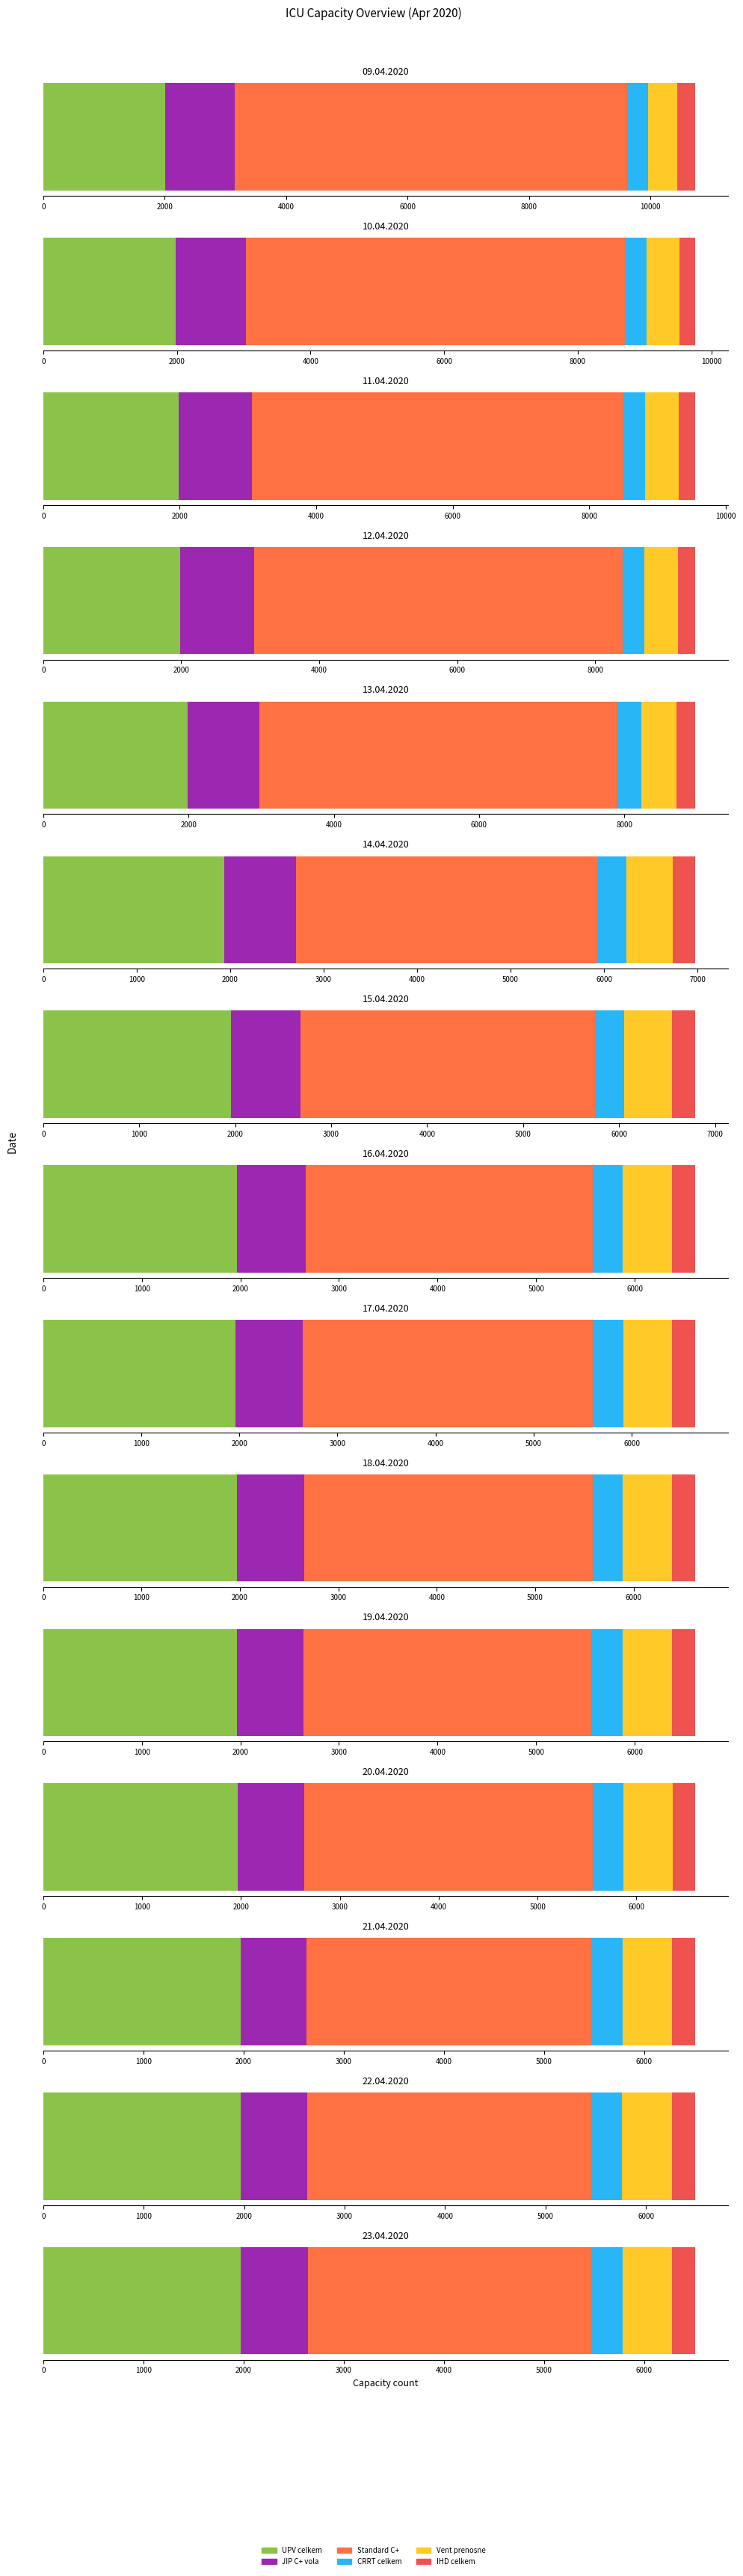

At which category is the sum across all series the highest?

09.04.2020